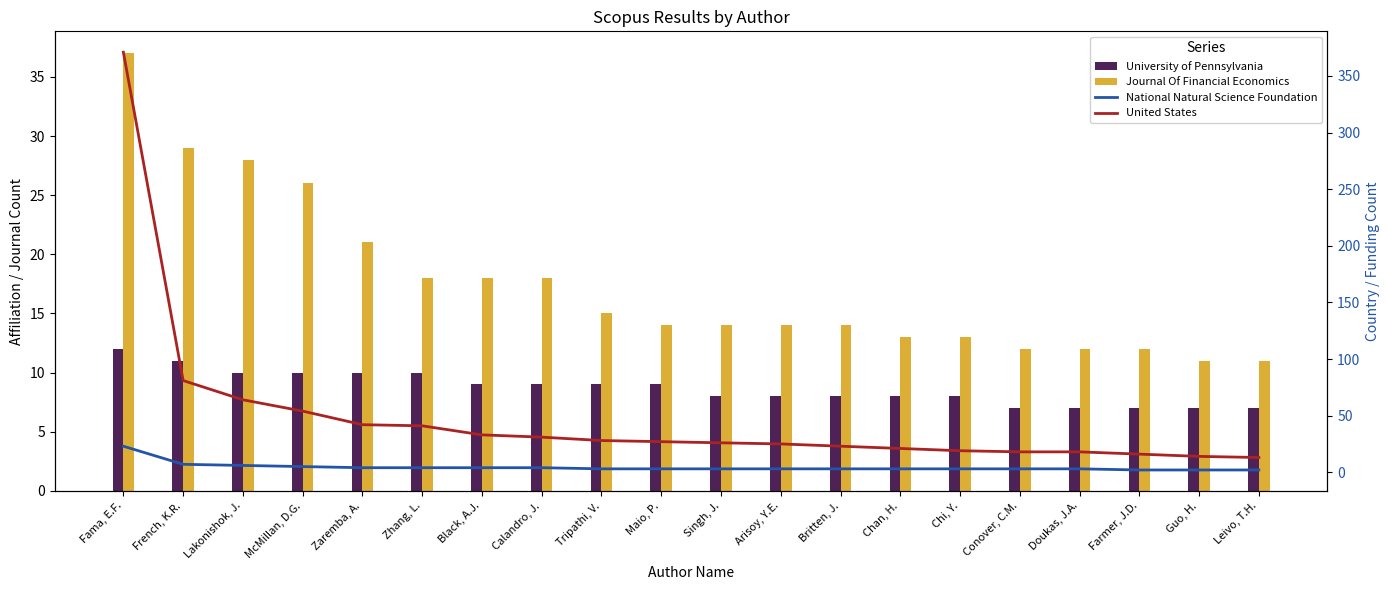

Rank the series at Guo, H. from lowest to highest value.

National Natural Science Foundation, University of Pennsylvania, Journal Of Financial Economics, United States